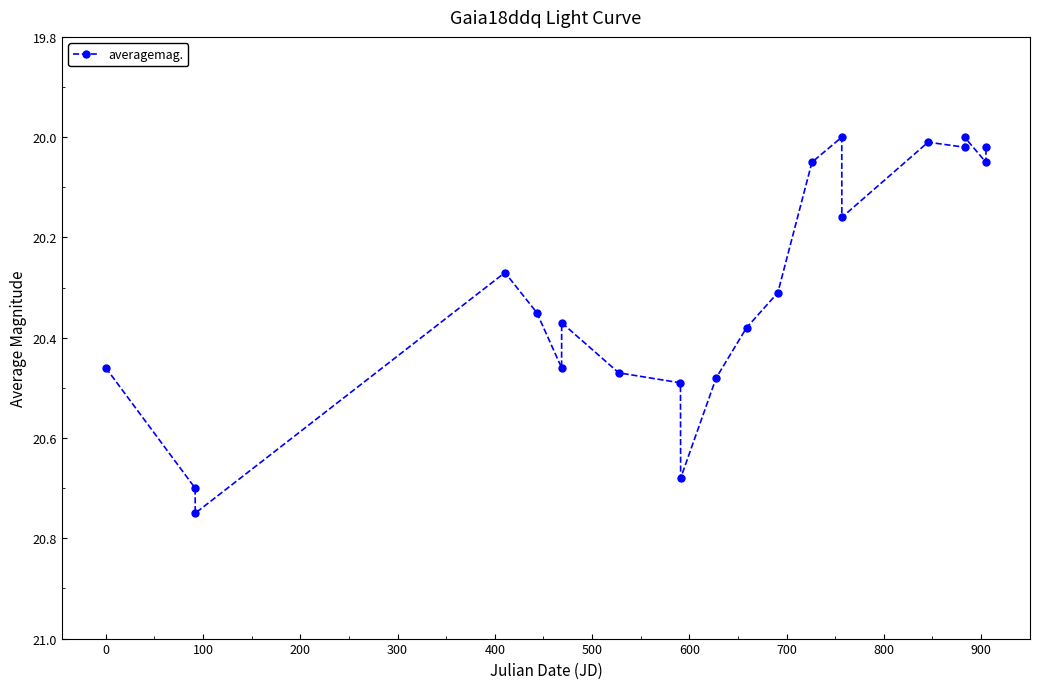

What is the difference between the second highest and second lowest values?

0.7